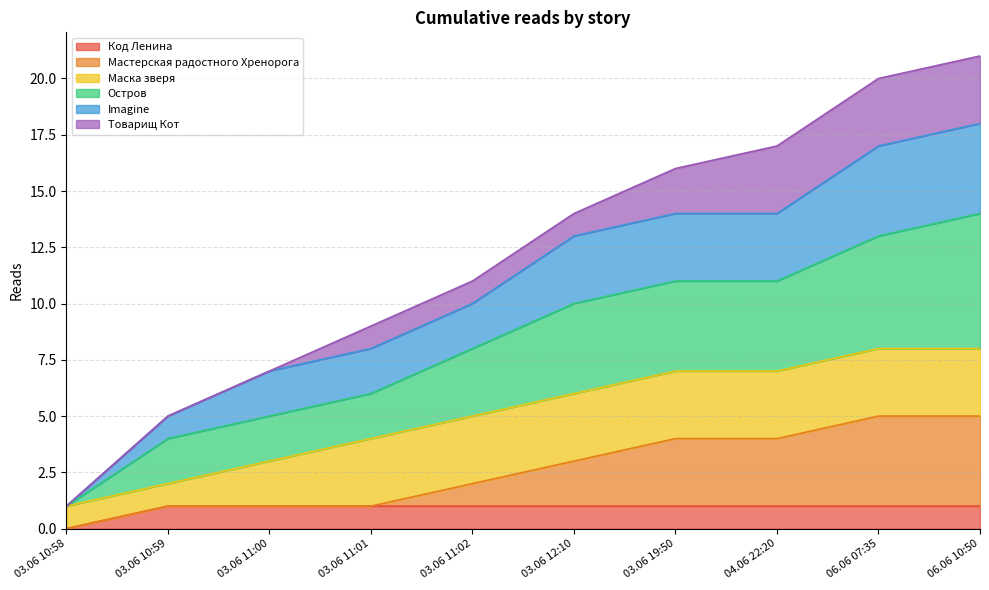

At which label does Код Ленина reach its minimum?

03.06 10:58